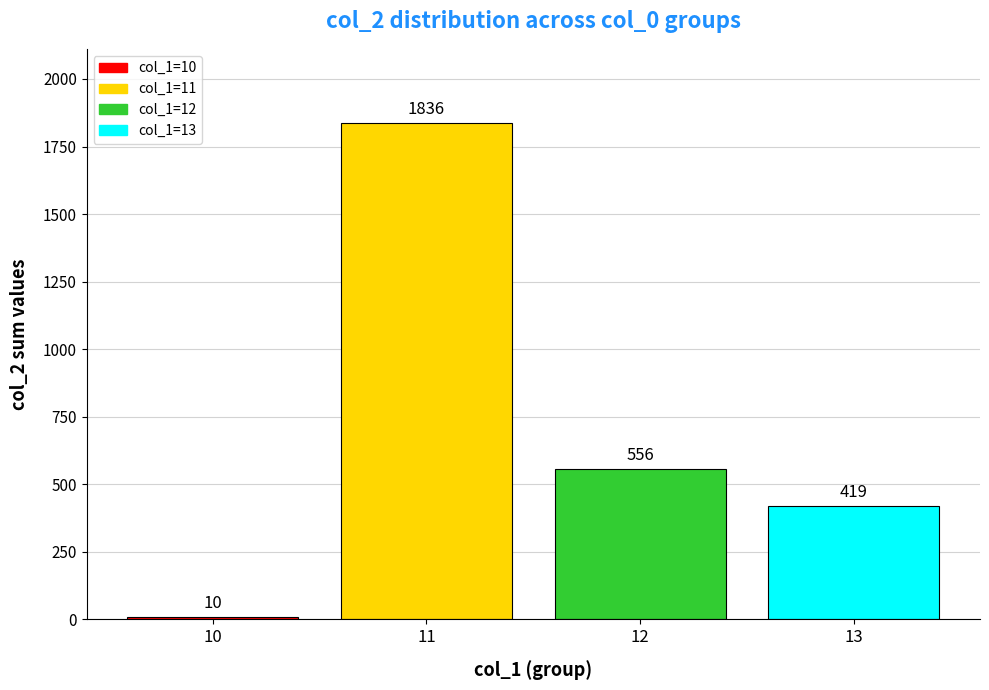

Which label corresponds to the smallest value in the chart?

10